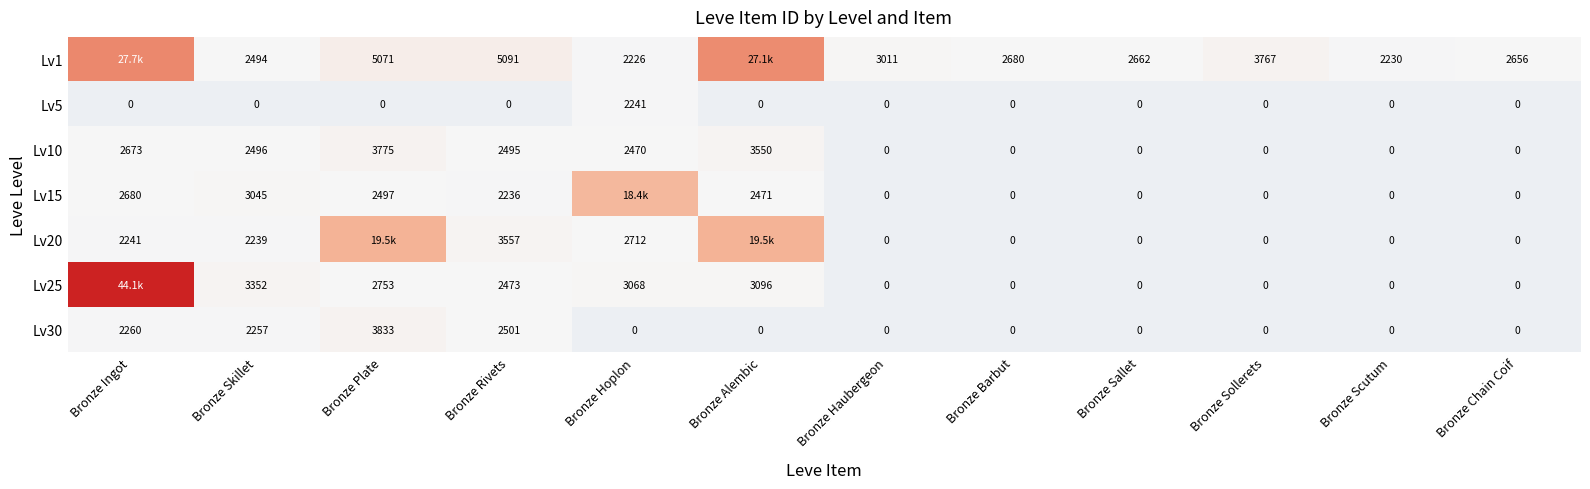

Which category has the highest value in the Lv10 series?

Bronze Plate